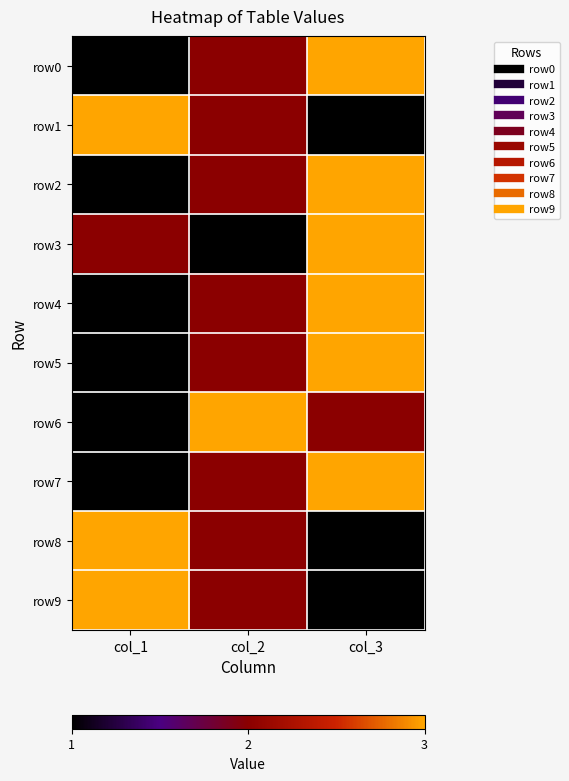

What is the difference between the highest and lowest values at col_3?

2